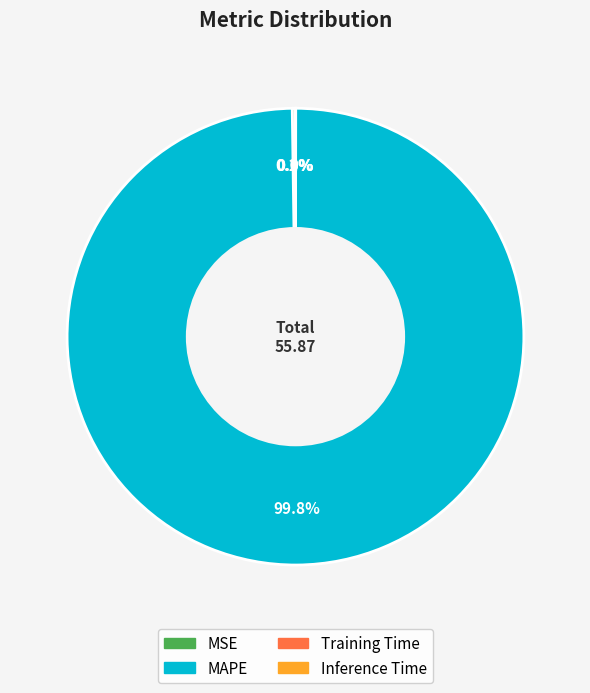

What portion of the pie excludes MAPE?

0.2%